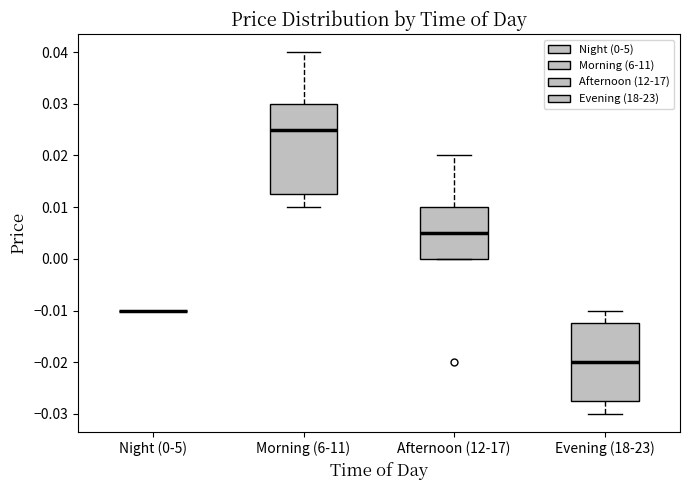

Reading left to right, transcribe this box plot: for each box, give where its median line is, the range the box spans, and where its two whiskers end, as read against the y-axis. The values are not printed on the chart, so give them approximately, as read against the axis.

Night (0-5): box collapsed to a line at -0.010, whiskers -0.010 to -0.010
Morning (6-11): median 0.025, box 0.013 to 0.030, whiskers 0.010 to 0.040
Afternoon (12-17): median 0.005, box 0.000 to 0.010, whiskers 0.000 to 0.020
Evening (18-23): median -0.020, box -0.027 to -0.012, whiskers -0.030 to -0.010